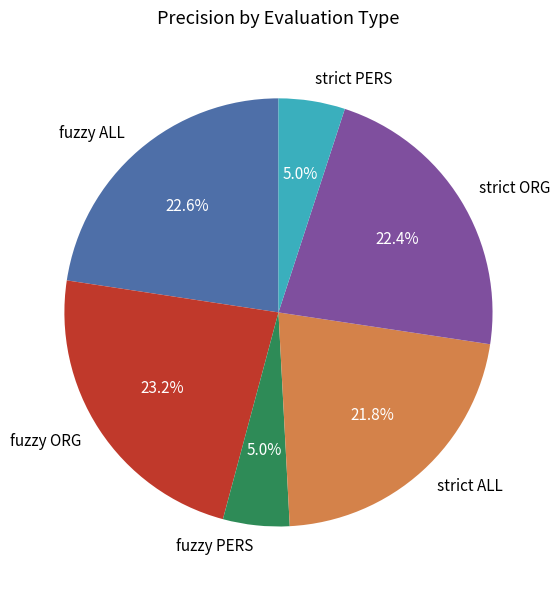

What is the largest slice in the pie chart?

fuzzy ORG